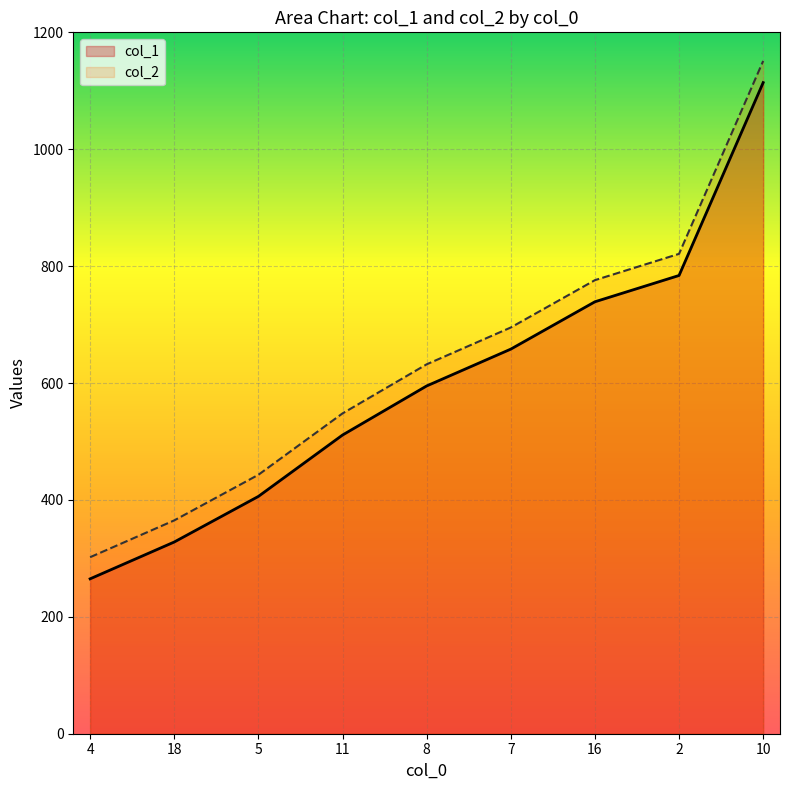

At which category does the chart reach its peak across all series?

10